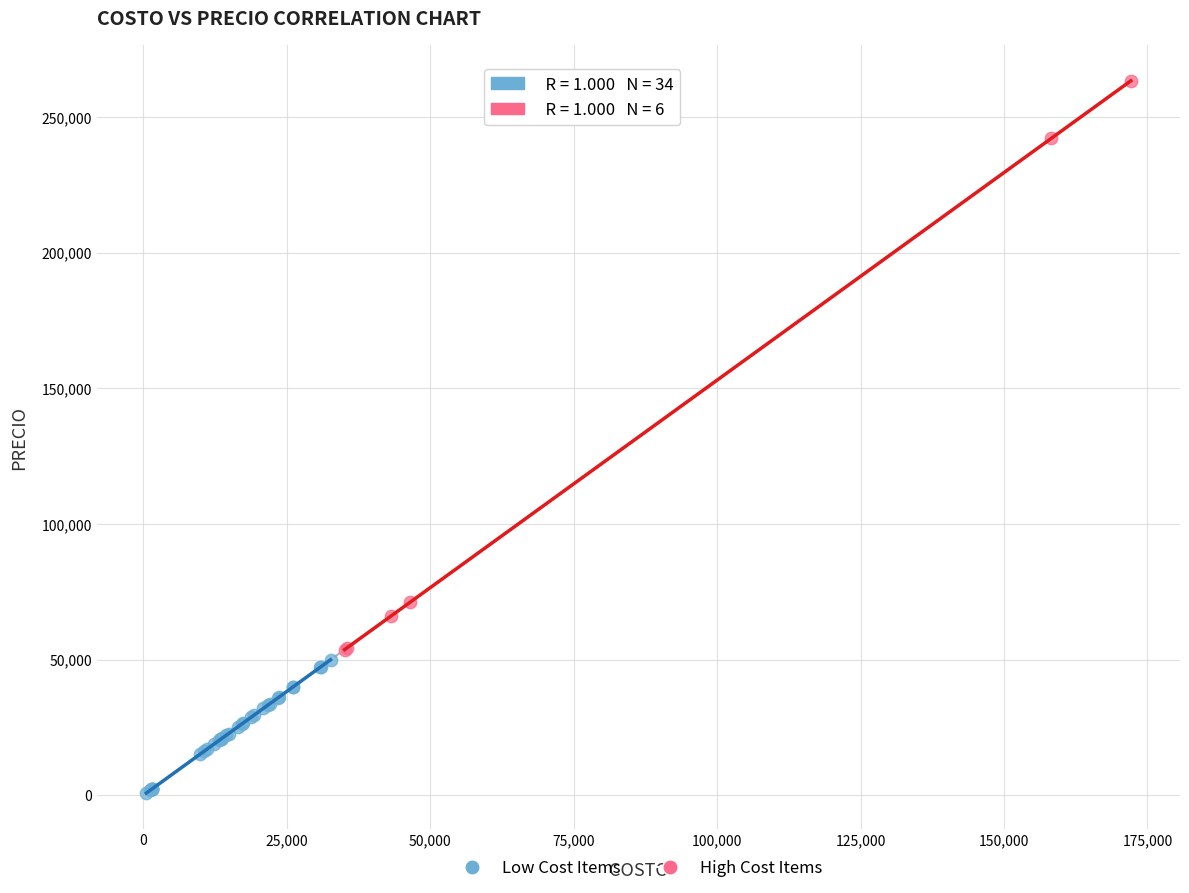

Which series contains the lowest Y value?

Low Cost Items